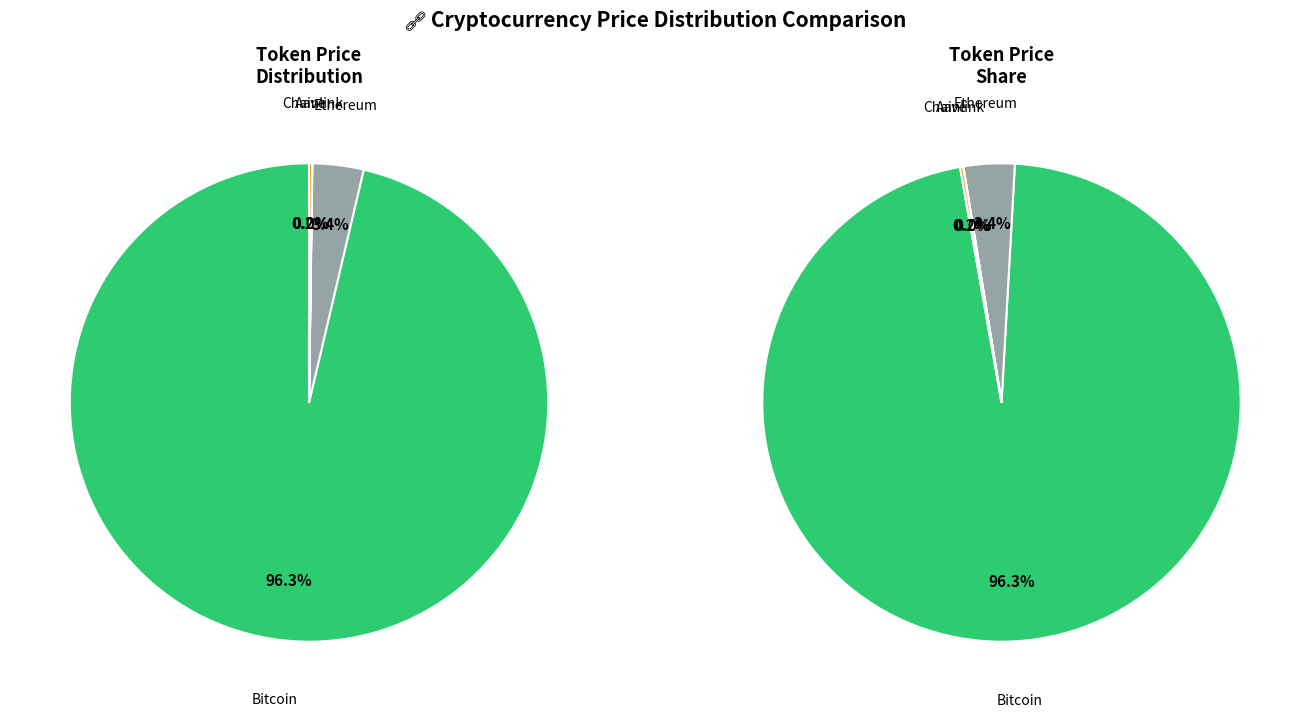

Does Chainlink account for over 50% of the chart?

No